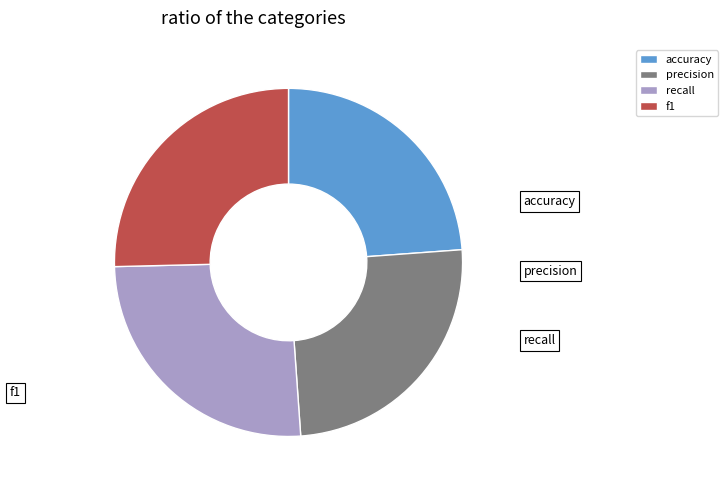

Which slice is the smallest?

accuracy